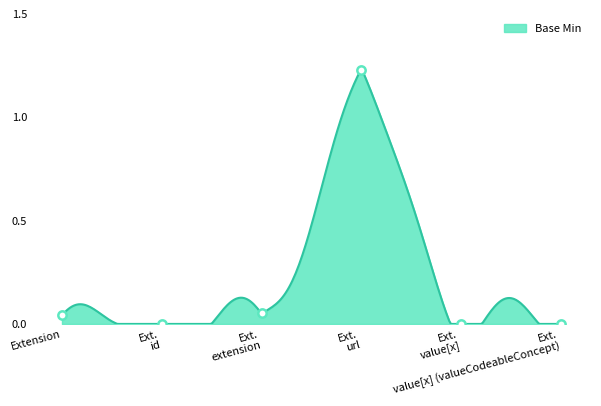

How many series are shown in this chart?

1